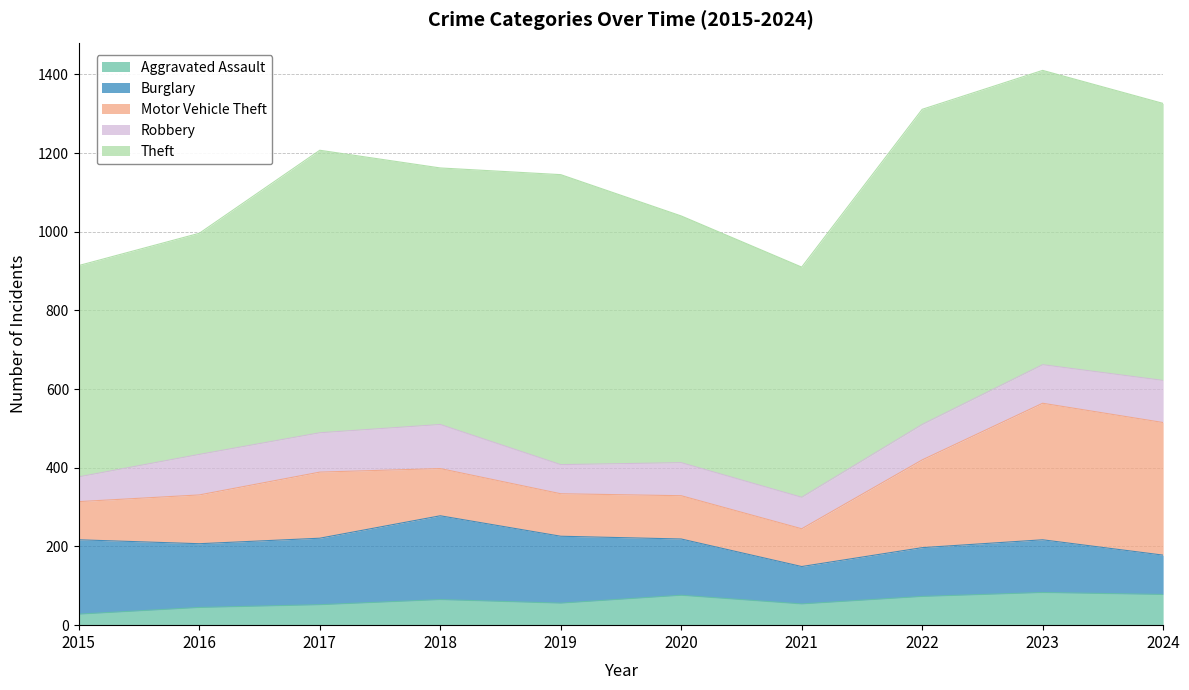

What is the total value across all series at 2019?

1145